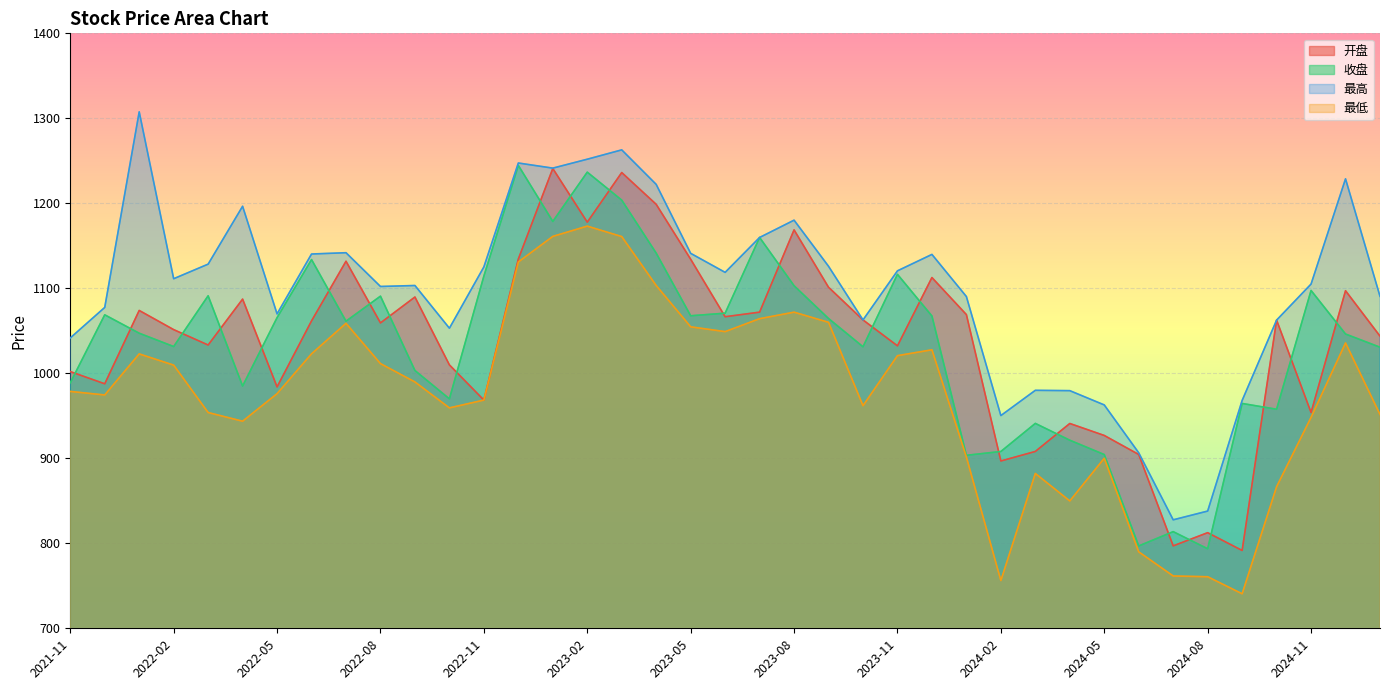

What is the value of the 最低 point at the 5th from the left?

953.9